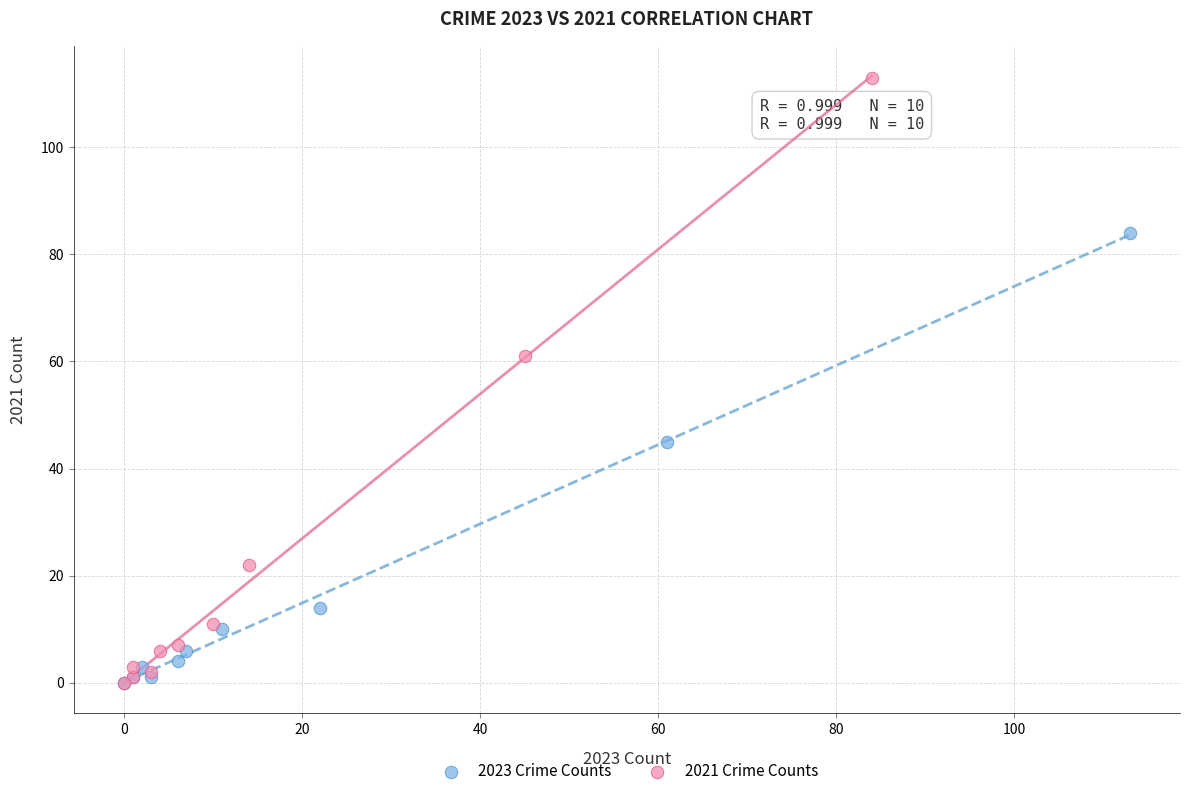

Which series has the widest spread of Y values?

2021 Crime Counts